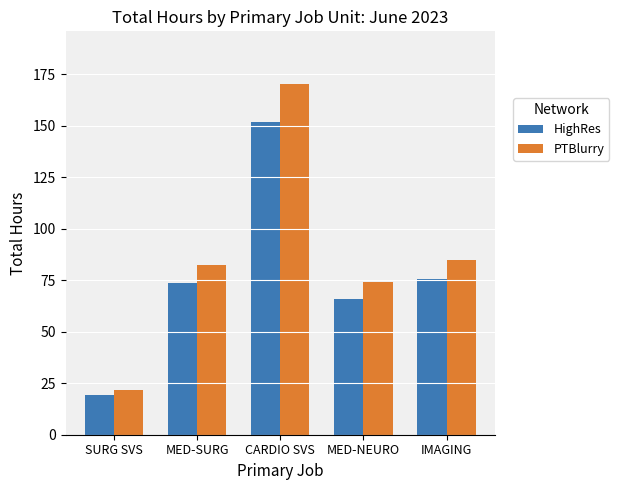

Which series changed the most between CARDIO SVS and MED-NEURO?

PTBlurry